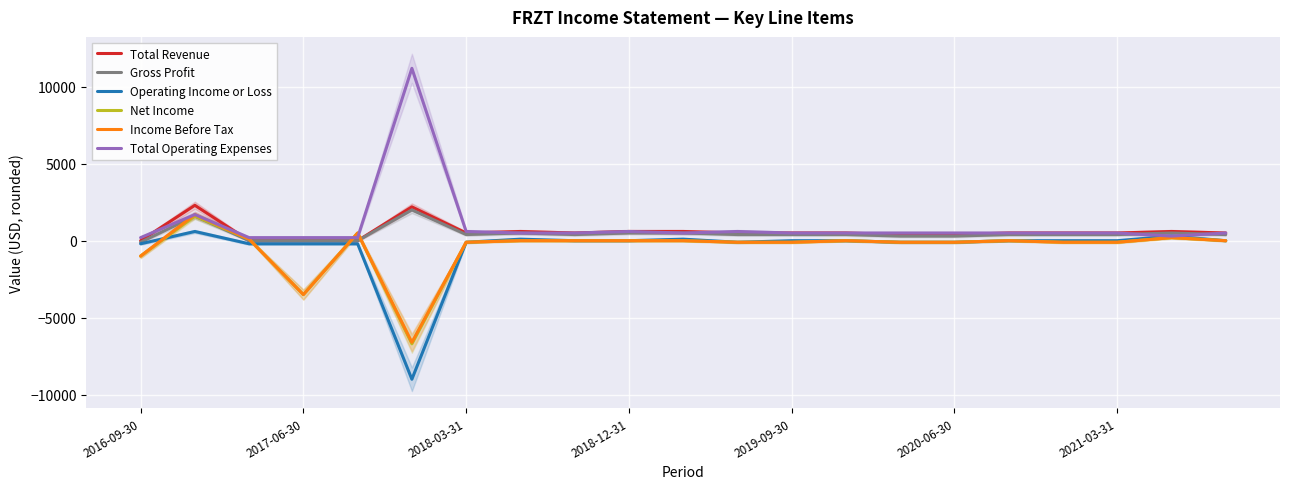

Count the number of categories in the chart.

21